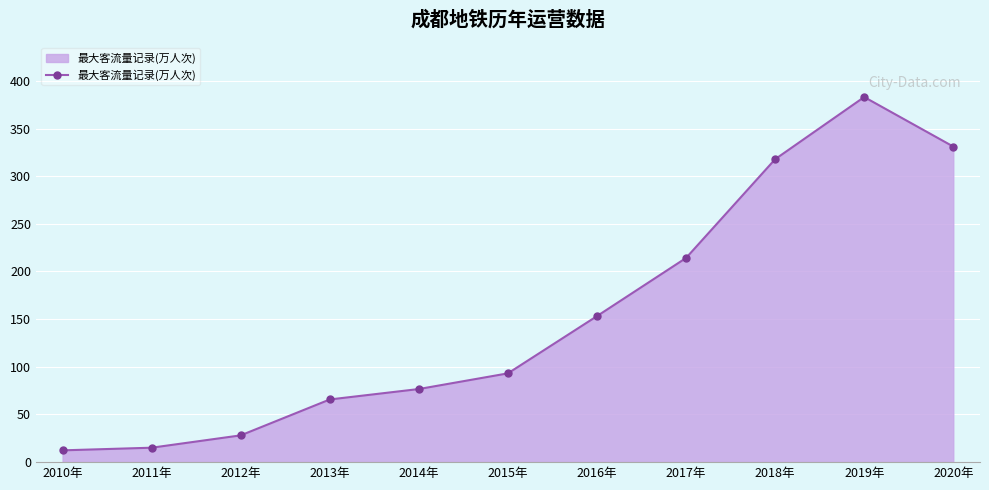

How many lines are shown in the chart?

1